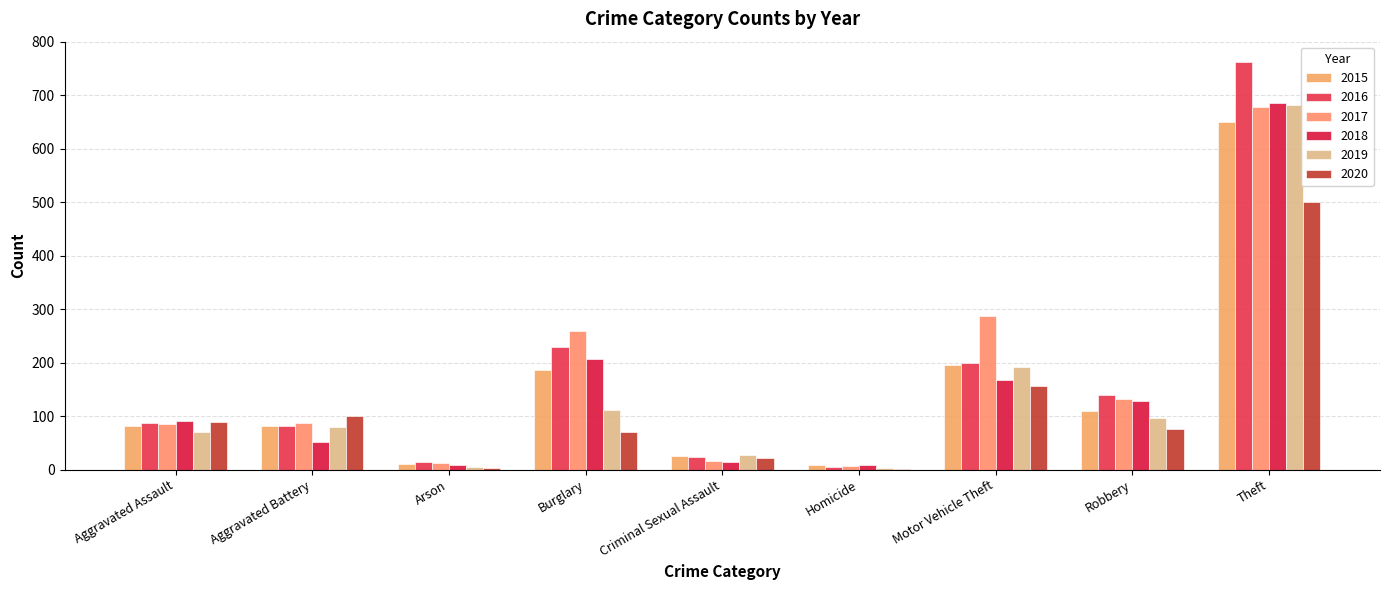

List the labels in order of 2015 value, smallest first.

Homicide, Arson, Criminal Sexual Assault, Aggravated Assault, Aggravated Battery, Robbery, Burglary, Motor Vehicle Theft, Theft